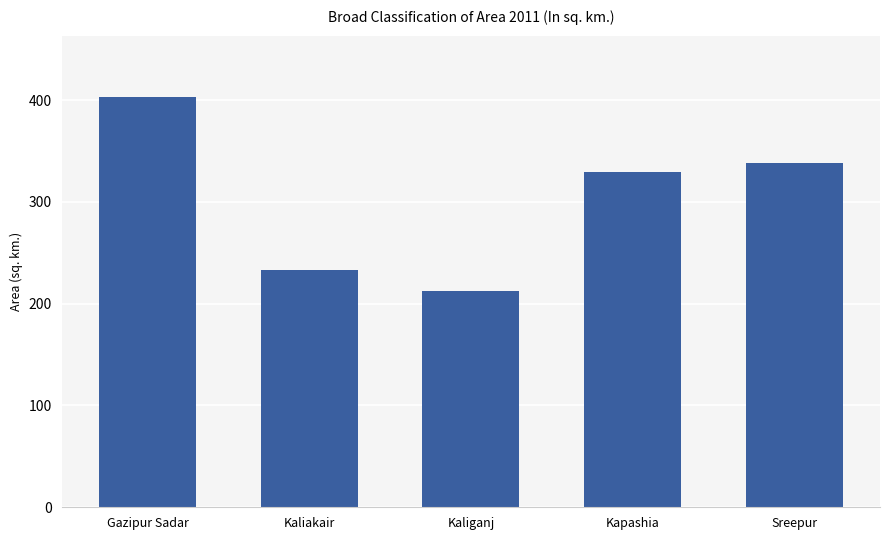

Rank the categories by value from highest to lowest.

Gazipur Sadar, Sreepur, Kapashia, Kaliakair, Kaliganj